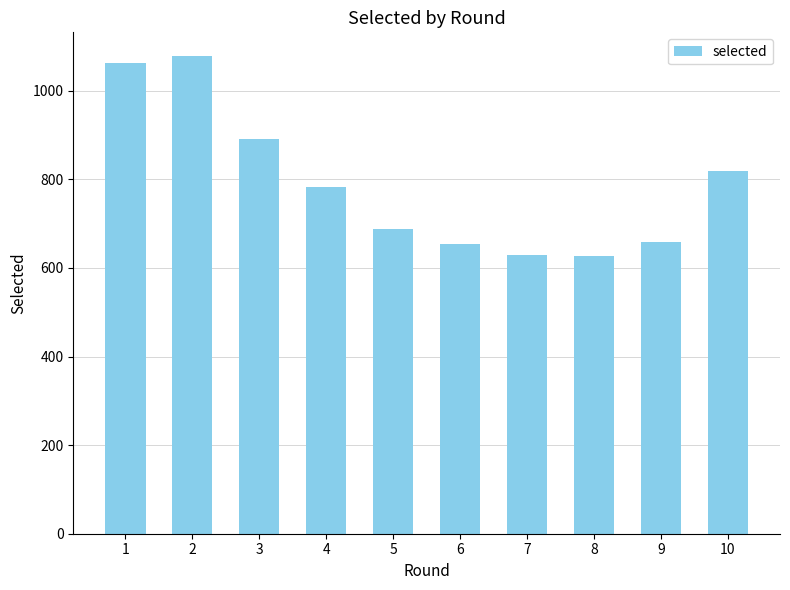

What is the value of the 2nd bar from the left?

1078